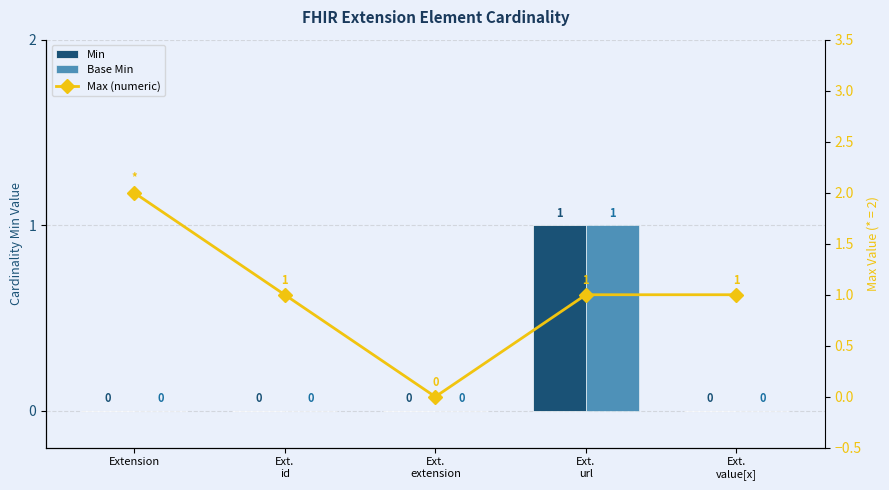

How many Min values are between 0 and 1?

5